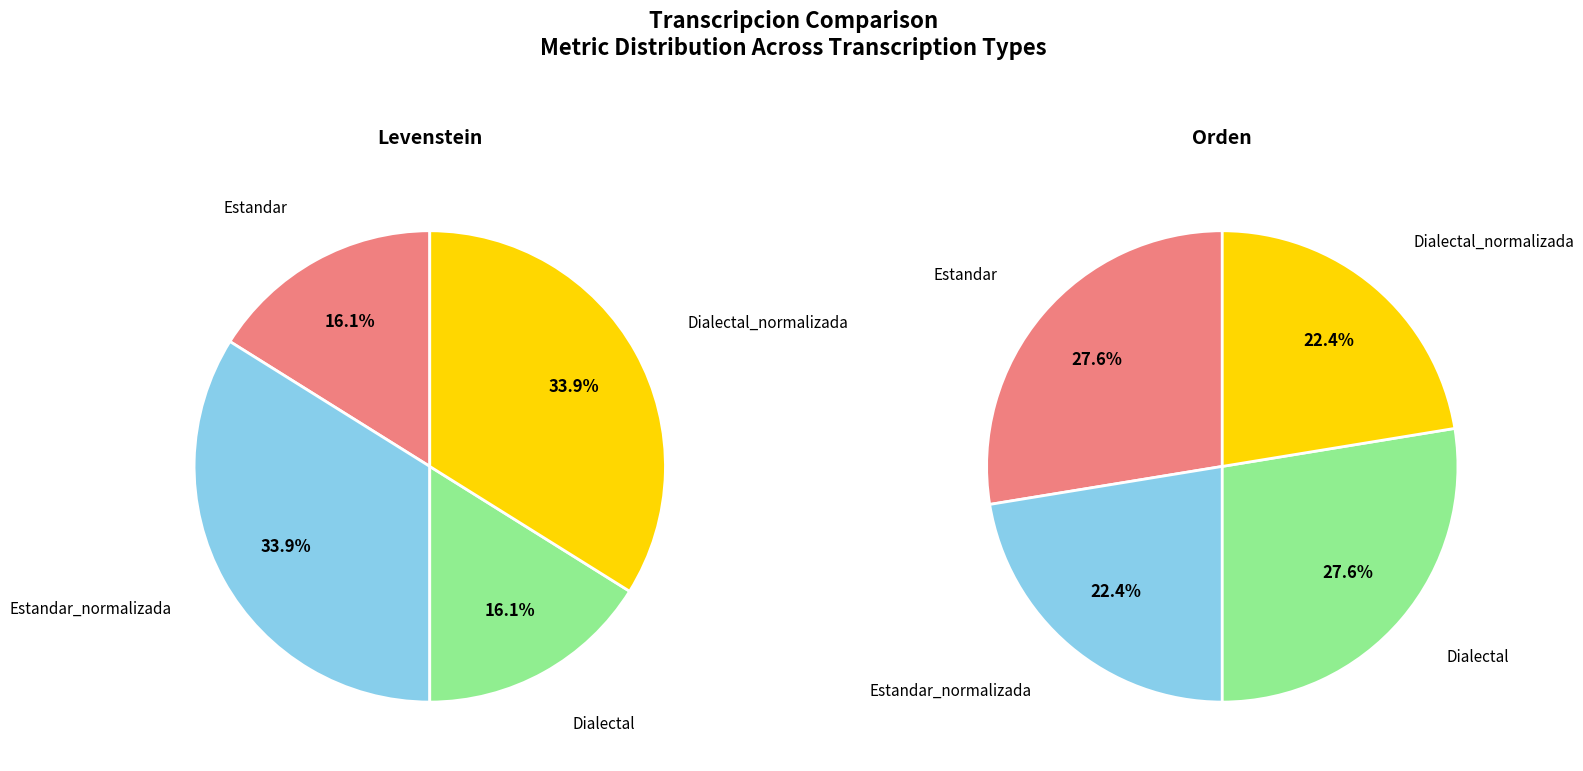

To the nearest percent, what is the combined percentage of values_orden and values_levenstein?

50%